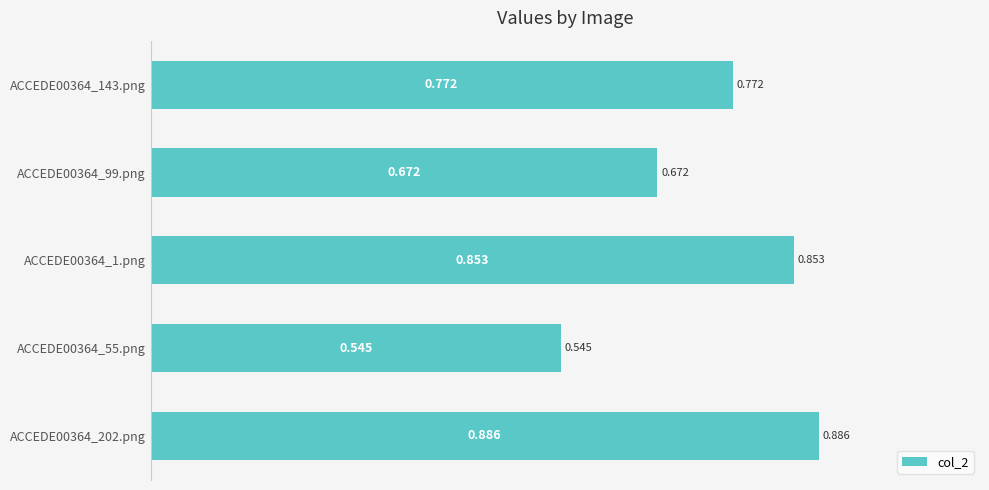

Does the chart contain any negative values?

No